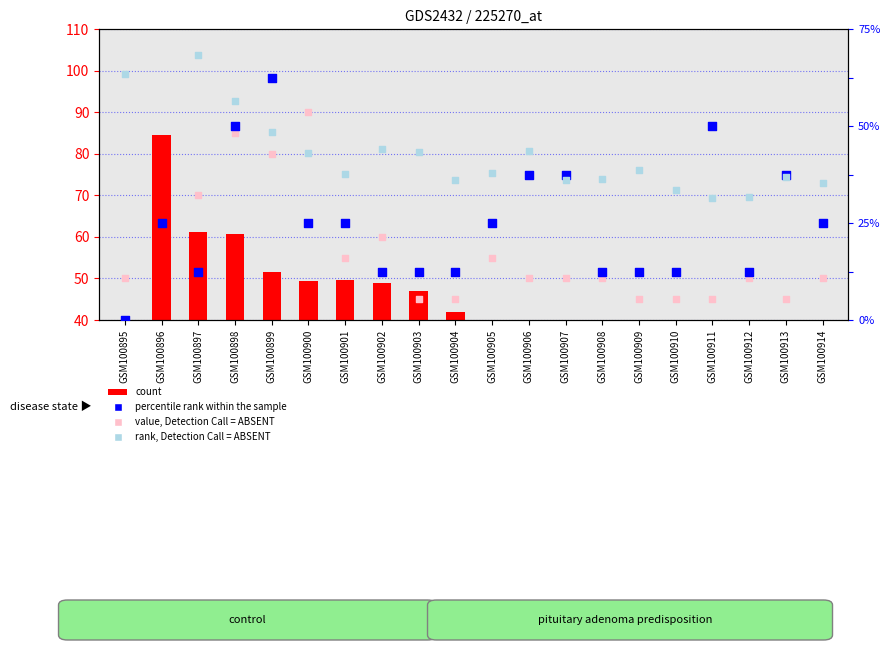

At how many categories does at least one series exceed 22?

20